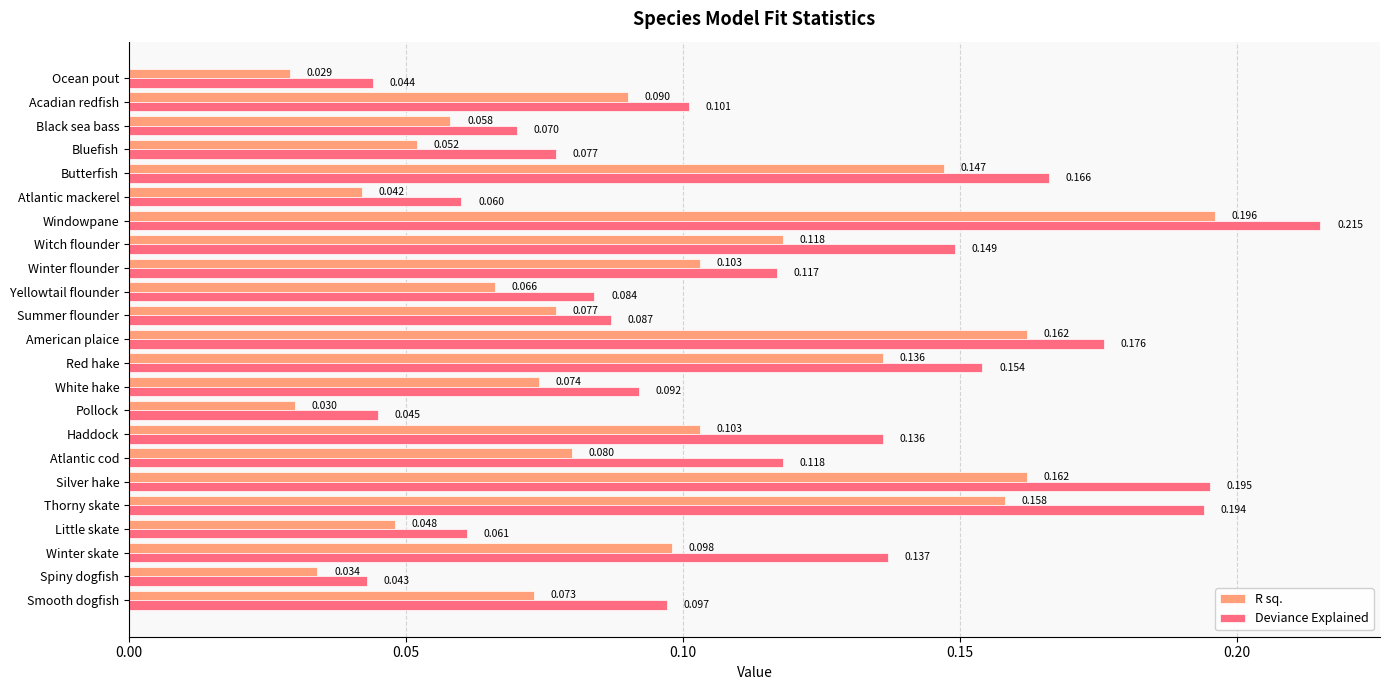

Which series has the largest range (max minus min)?

Deviance Explained